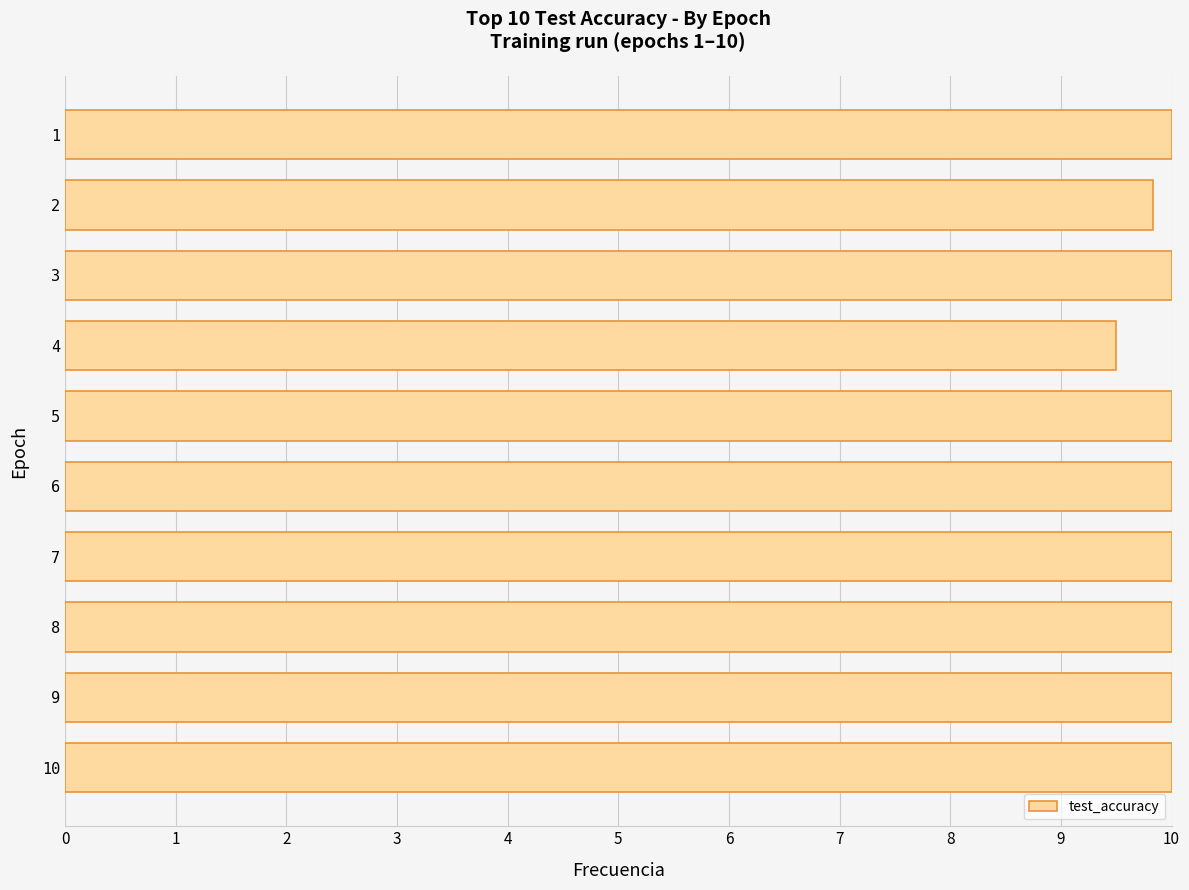

Which label corresponds to the smallest value in the chart?

4